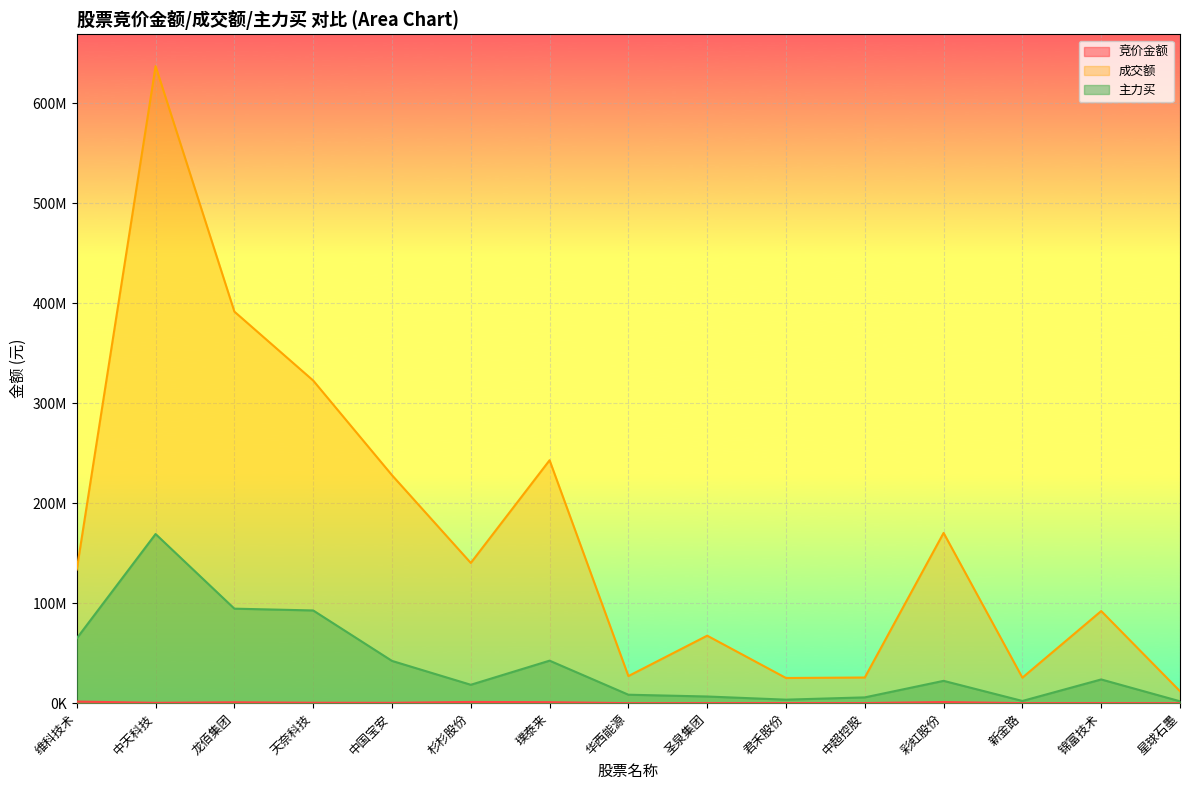

What is the spread (max minus min) of values at 中国宝安?

227730720